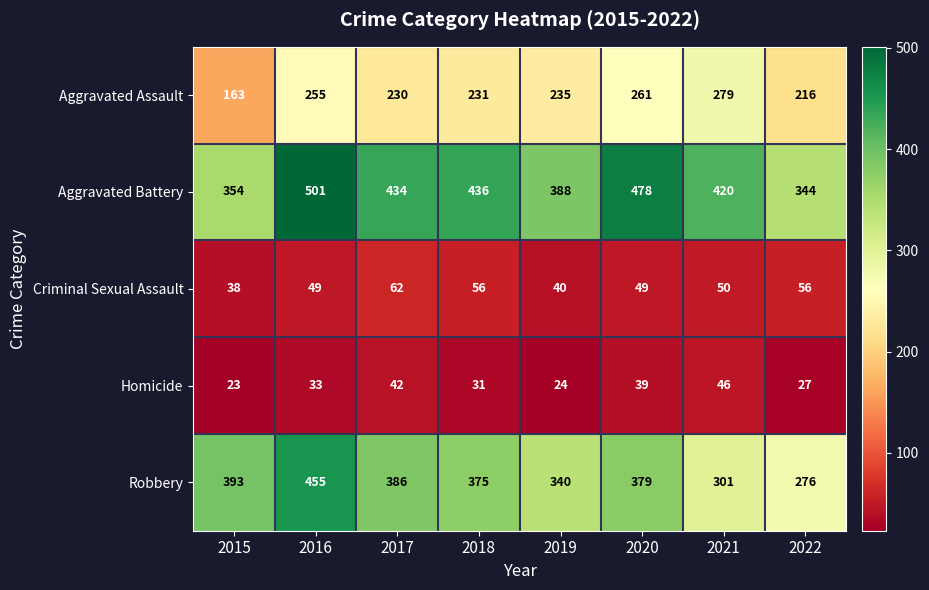

Which series has the widest spread of values?

Robbery